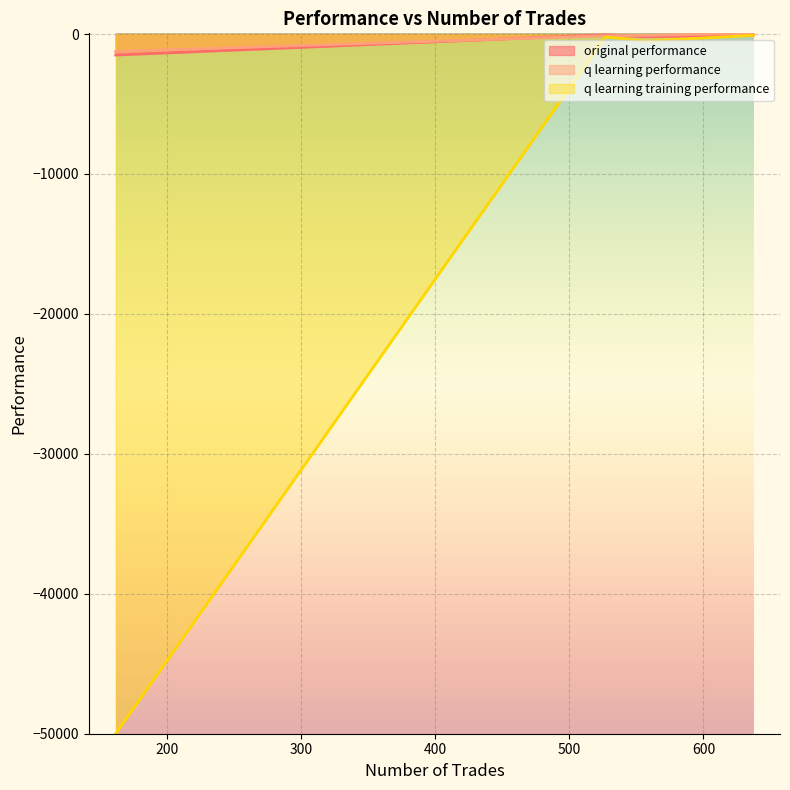

Reading left to right, list all the values displayed in this chart.

original performance: 637=-71.8	556=-197.0	527=-53.2	162=-1502.7
q learning performance: 637=48.2	556=-103.0	527=-123.8	162=-1248.8
q learning training performance: 637=-96.7	556=-510.4	527=-205.9	162=-50000.0